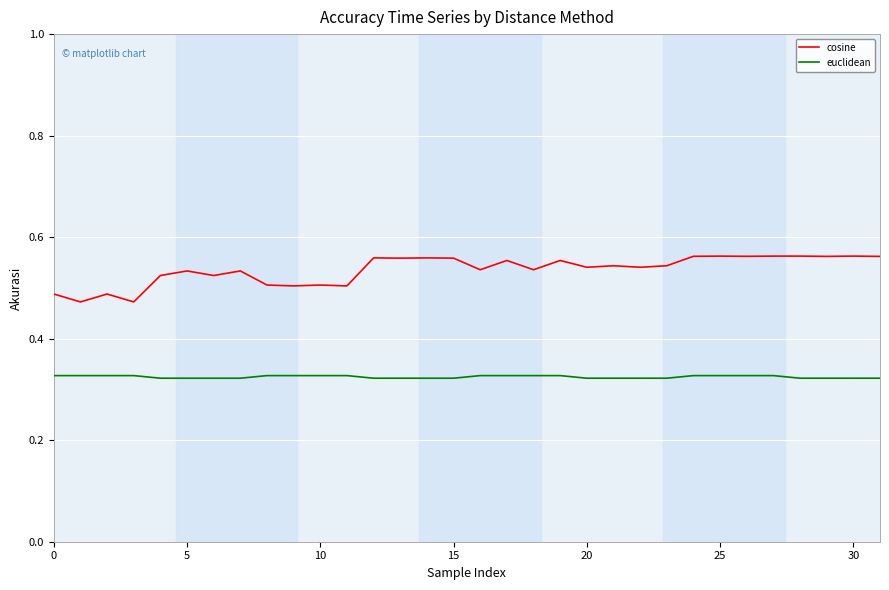

True or false: cosine and euclidean intersect in this chart.

False